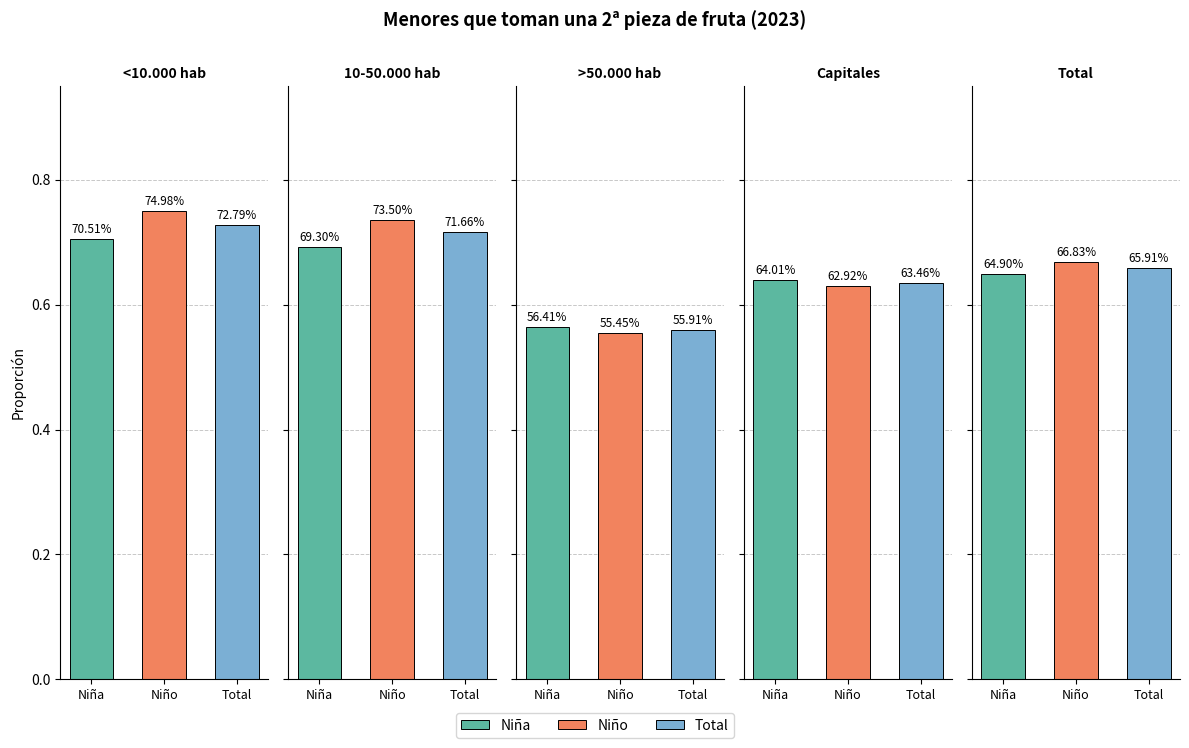

The value of Total at Capitales is 0.3. True or false?

False